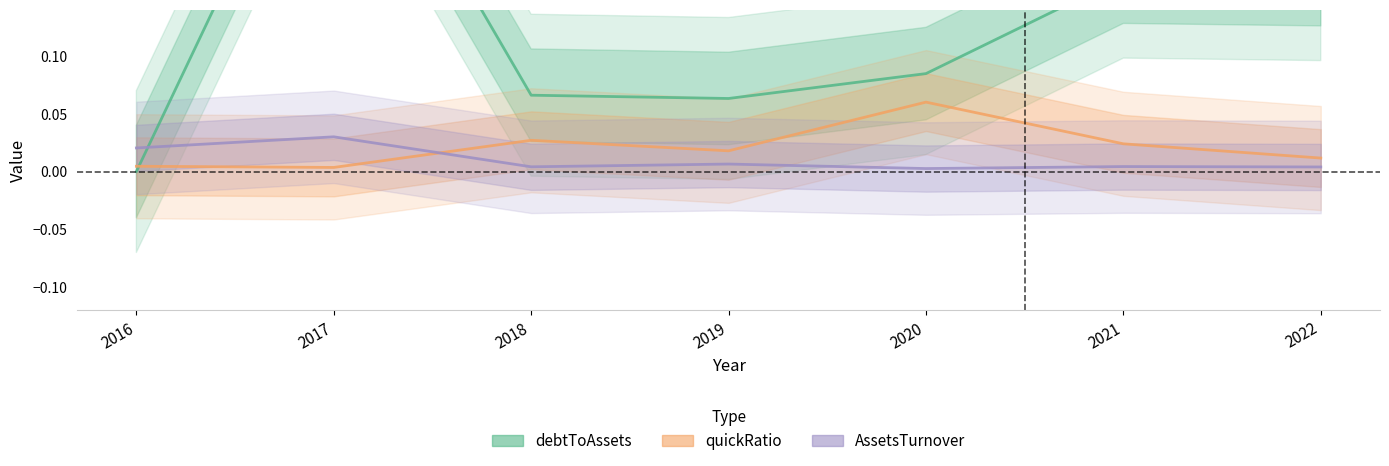

What is the total value across all series at 2021?

0.2